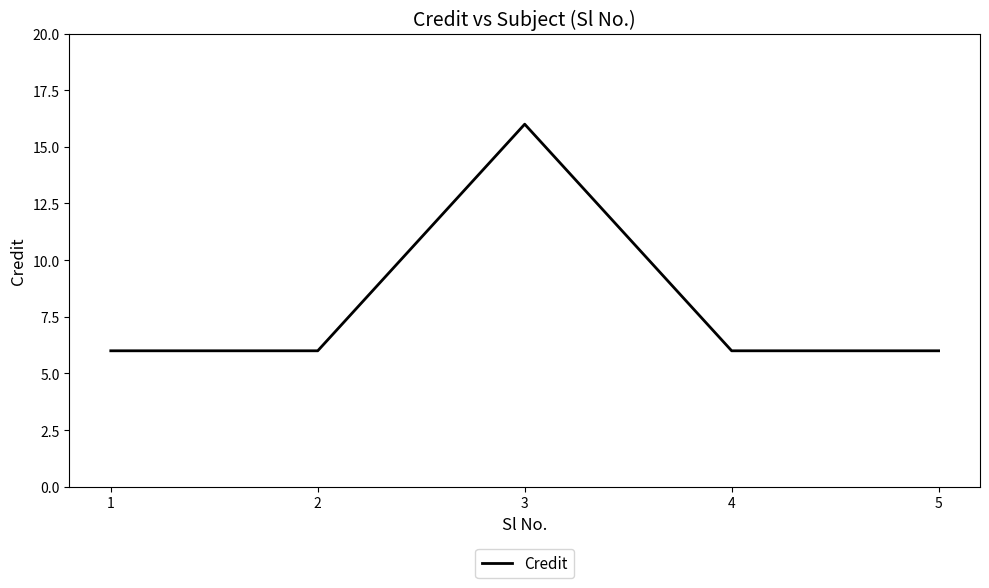

Reading left to right, extract all data points from this chart.

1=6	2=6	3=16	4=6	5=6